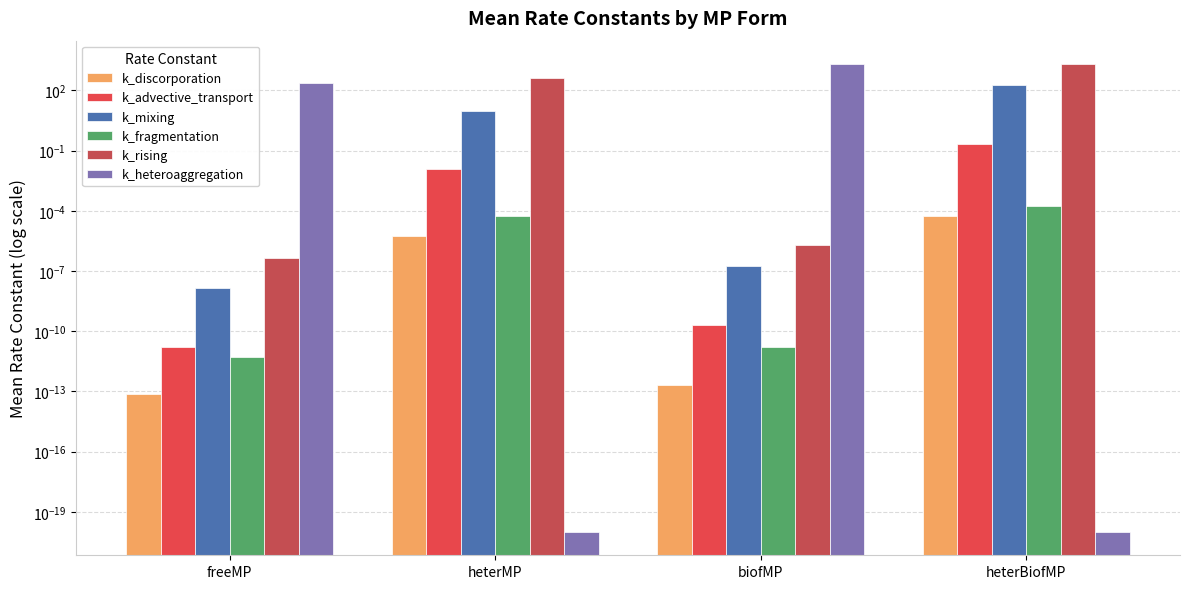

At which category is the sum across all series the highest?

heterBiofMP